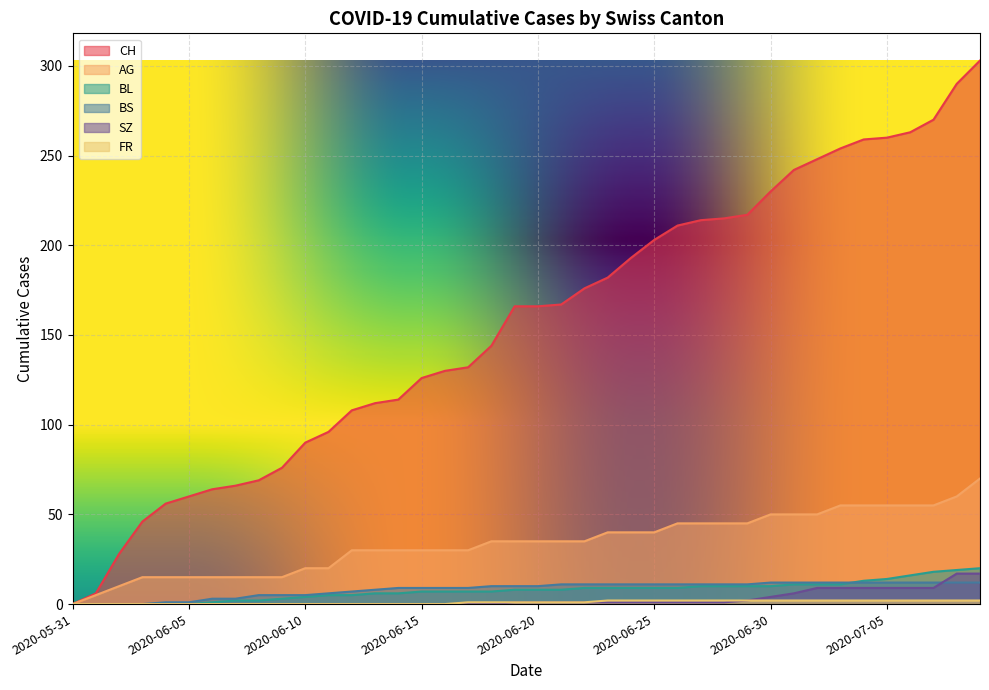

Reading right to left, transcribe all the data shown in this chart.

CH: 2020-07-09=303	2020-07-08=290	2020-07-07=270	2020-07-06=263	2020-07-05=260	2020-07-04=259	2020-07-03=254	2020-07-02=248	2020-07-01=242	2020-06-30=230	2020-06-29=217	2020-06-28=215	2020-06-27=214	2020-06-26=211	2020-06-25=203	2020-06-24=193	2020-06-23=182	2020-06-22=176	2020-06-21=167	2020-06-20=166	2020-06-19=166	2020-06-18=144	2020-06-17=132	2020-06-16=130	2020-06-15=126	2020-06-14=114	2020-06-13=112	2020-06-12=108	2020-06-11=96	2020-06-10=90	2020-06-09=76	2020-06-08=69	2020-06-07=66	2020-06-06=64	2020-06-05=60	2020-06-04=56	2020-06-03=46	2020-06-02=28	2020-06-01=6	2020-05-31=0
AG: 2020-07-09=70	2020-07-08=60	2020-07-07=55	2020-07-06=55	2020-07-05=55	2020-07-04=55	2020-07-03=55	2020-07-02=50	2020-07-01=50	2020-06-30=50	2020-06-29=45	2020-06-28=45	2020-06-27=45	2020-06-26=45	2020-06-25=40	2020-06-24=40	2020-06-23=40	2020-06-22=35	2020-06-21=35	2020-06-20=35	2020-06-19=35	2020-06-18=35	2020-06-17=30	2020-06-16=30	2020-06-15=30	2020-06-14=30	2020-06-13=30	2020-06-12=30	2020-06-11=20	2020-06-10=20	2020-06-09=15	2020-06-08=15	2020-06-07=15	2020-06-06=15	2020-06-05=15	2020-06-04=15	2020-06-03=15	2020-06-02=10	2020-06-01=5	2020-05-31=0
BL: 2020-07-09=20	2020-07-08=19	2020-07-07=18	2020-07-06=16	2020-07-05=14	2020-07-04=13	2020-07-03=11	2020-07-02=11	2020-07-01=11	2020-06-30=10	2020-06-29=10	2020-06-28=10	2020-06-27=10	2020-06-26=9	2020-06-25=9	2020-06-24=9	2020-06-23=9	2020-06-22=9	2020-06-21=8	2020-06-20=8	2020-06-19=8	2020-06-18=7	2020-06-17=7	2020-06-16=7	2020-06-15=7	2020-06-14=6	2020-06-13=6	2020-06-12=5	2020-06-11=5	2020-06-10=4	2020-06-09=3	2020-06-08=2	2020-06-07=2	2020-06-06=1	2020-06-05=0	2020-06-04=0	2020-06-03=0	2020-06-02=0	2020-06-01=0	2020-05-31=0
BS: 2020-07-09=12	2020-07-08=12	2020-07-07=12	2020-07-06=12	2020-07-05=12	2020-07-04=12	2020-07-03=12	2020-07-02=12	2020-07-01=12	2020-06-30=12	2020-06-29=11	2020-06-28=11	2020-06-27=11	2020-06-26=11	2020-06-25=11	2020-06-24=11	2020-06-23=11	2020-06-22=11	2020-06-21=11	2020-06-20=10	2020-06-19=10	2020-06-18=10	2020-06-17=9	2020-06-16=9	2020-06-15=9	2020-06-14=9	2020-06-13=8	2020-06-12=7	2020-06-11=6	2020-06-10=5	2020-06-09=5	2020-06-08=5	2020-06-07=3	2020-06-06=3	2020-06-05=1	2020-06-04=1	2020-06-03=0	2020-06-02=0	2020-06-01=0	2020-05-31=0
SZ: 2020-07-09=17	2020-07-08=17	2020-07-07=9	2020-07-06=9	2020-07-05=9	2020-07-04=9	2020-07-03=9	2020-07-02=9	2020-07-01=6	2020-06-30=4	2020-06-29=2	2020-06-28=1	2020-06-27=1	2020-06-26=1	2020-06-25=1	2020-06-24=1	2020-06-23=1	2020-06-22=1	2020-06-21=1	2020-06-20=1	2020-06-19=1	2020-06-18=0	2020-06-17=0	2020-06-16=0	2020-06-15=0	2020-06-14=0	2020-06-13=0	2020-06-12=0	2020-06-11=0	2020-06-10=0	2020-06-09=0	2020-06-08=0	2020-06-07=0	2020-06-06=0	2020-06-05=0	2020-06-04=0	2020-06-03=0	2020-06-02=0	2020-06-01=0	2020-05-31=0
FR: 2020-07-09=2	2020-07-08=2	2020-07-07=2	2020-07-06=2	2020-07-05=2	2020-07-04=2	2020-07-03=2	2020-07-02=2	2020-07-01=2	2020-06-30=2	2020-06-29=2	2020-06-28=2	2020-06-27=2	2020-06-26=2	2020-06-25=2	2020-06-24=2	2020-06-23=2	2020-06-22=1	2020-06-21=1	2020-06-20=1	2020-06-19=1	2020-06-18=1	2020-06-17=1	2020-06-16=0	2020-06-15=0	2020-06-14=0	2020-06-13=0	2020-06-12=0	2020-06-11=0	2020-06-10=0	2020-06-09=0	2020-06-08=0	2020-06-07=0	2020-06-06=0	2020-06-05=0	2020-06-04=0	2020-06-03=0	2020-06-02=0	2020-06-01=0	2020-05-31=0